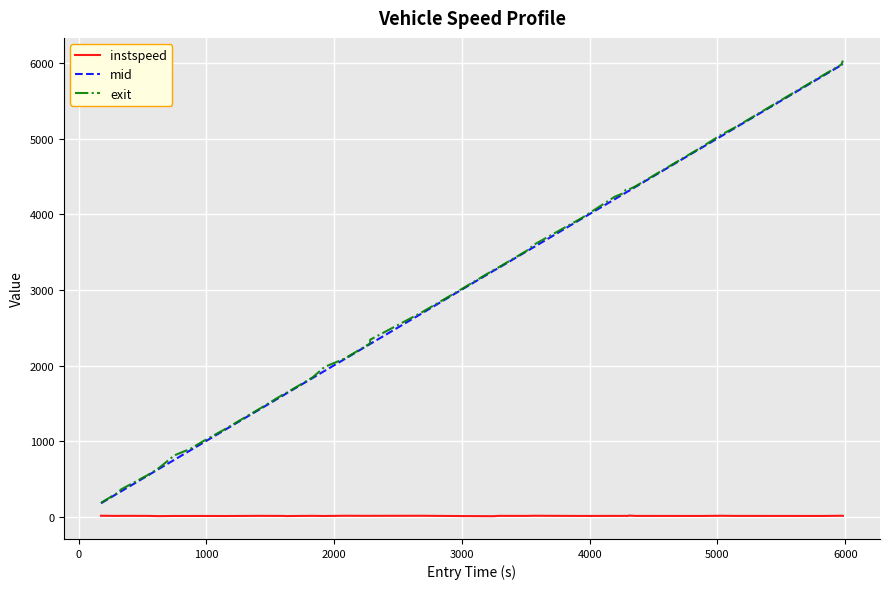

True or false: instspeed and mid cross at least once.

False